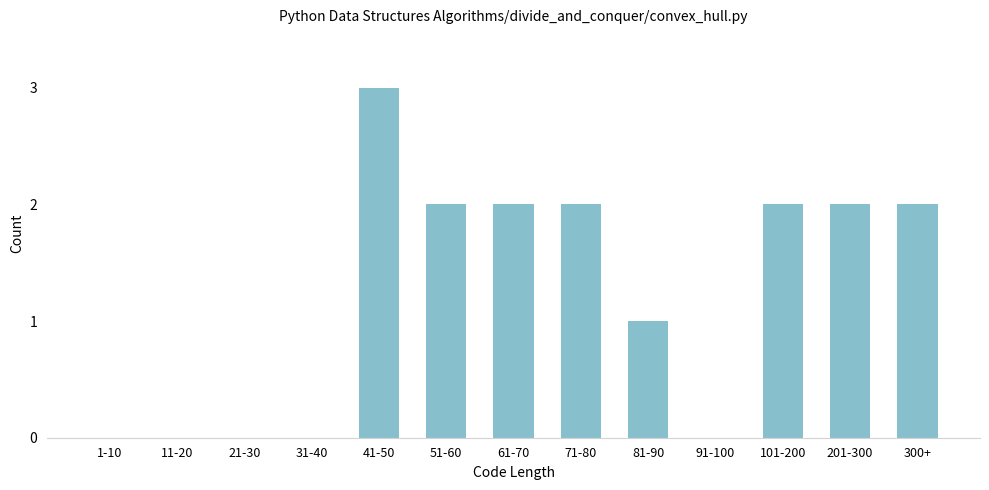

Reading left to right, list all the values displayed in this chart.

1-10=0	11-20=0	21-30=0	31-40=0	41-50=3	51-60=2	61-70=2	71-80=2	81-90=1	91-100=0	101-200=2	201-300=2	300+=2